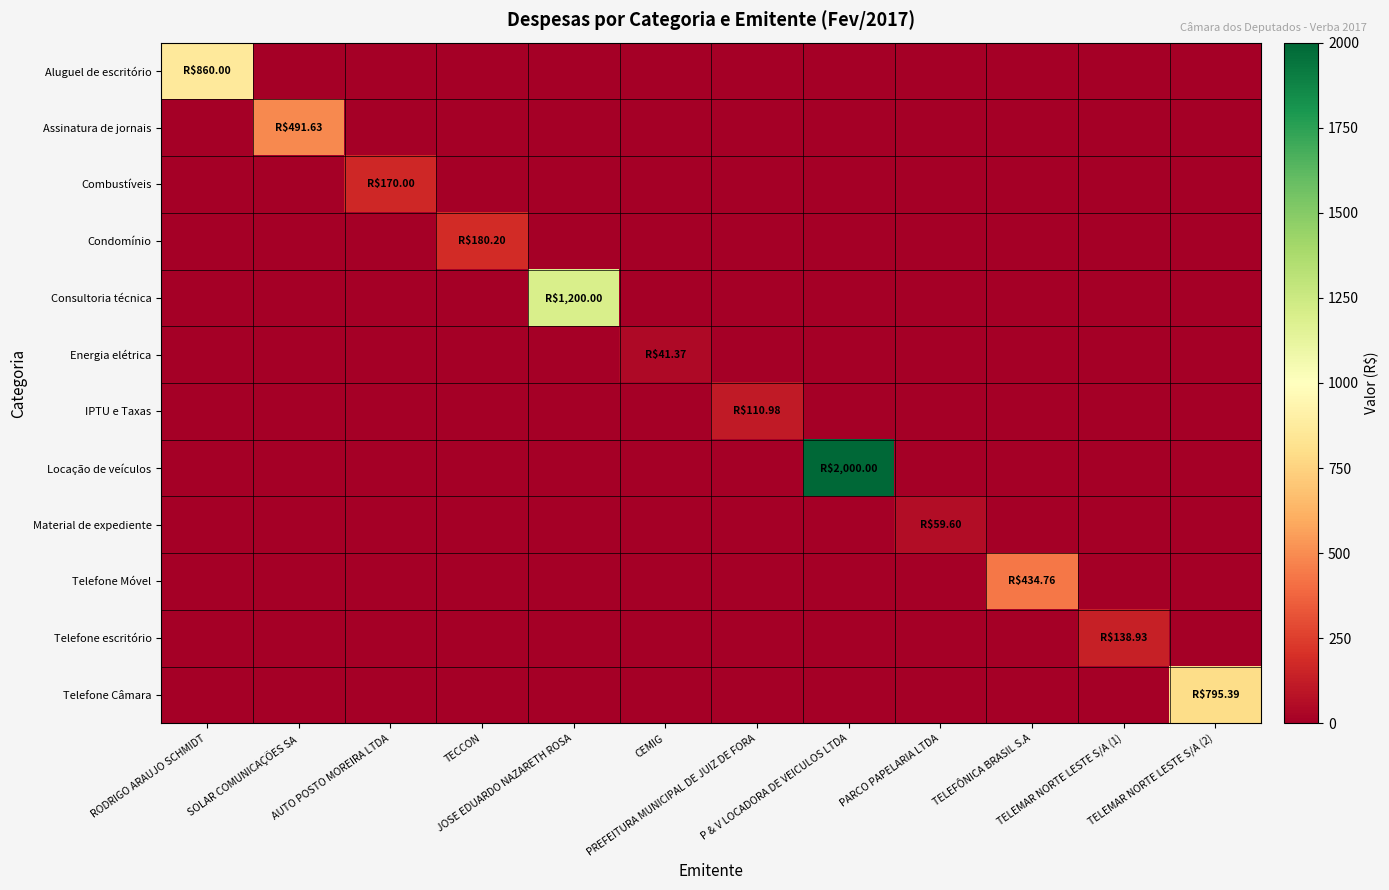

Reading left to right, extract all data points from this chart.

Aluguel de escritório: RODRIGO ARAUJO SCHMIDT=860.0	SOLAR COMUNICAÇÕES SA=0.0	AUTO POSTO MOREIRA LTDA=0.0	TECCON=0.0	JOSE EDUARDO NAZARETH ROSA=0.0	CEMIG=0.0	PREFEITURA MUNICIPAL DE JUIZ DE FORA=0.0	P & V LOCADORA DE VEICULOS LTDA=0.0	PARCO PAPELARIA LTDA=0.0	TELEFÔNICA BRASIL S.A=0.0	TELEMAR NORTE LESTE S/A (1)=0.0	TELEMAR NORTE LESTE S/A (2)=0.0
Assinatura de jornais: RODRIGO ARAUJO SCHMIDT=0.0	SOLAR COMUNICAÇÕES SA=491.6	AUTO POSTO MOREIRA LTDA=0.0	TECCON=0.0	JOSE EDUARDO NAZARETH ROSA=0.0	CEMIG=0.0	PREFEITURA MUNICIPAL DE JUIZ DE FORA=0.0	P & V LOCADORA DE VEICULOS LTDA=0.0	PARCO PAPELARIA LTDA=0.0	TELEFÔNICA BRASIL S.A=0.0	TELEMAR NORTE LESTE S/A (1)=0.0	TELEMAR NORTE LESTE S/A (2)=0.0
Combustíveis: RODRIGO ARAUJO SCHMIDT=0.0	SOLAR COMUNICAÇÕES SA=0.0	AUTO POSTO MOREIRA LTDA=170.0	TECCON=0.0	JOSE EDUARDO NAZARETH ROSA=0.0	CEMIG=0.0	PREFEITURA MUNICIPAL DE JUIZ DE FORA=0.0	P & V LOCADORA DE VEICULOS LTDA=0.0	PARCO PAPELARIA LTDA=0.0	TELEFÔNICA BRASIL S.A=0.0	TELEMAR NORTE LESTE S/A (1)=0.0	TELEMAR NORTE LESTE S/A (2)=0.0
Condomínio: RODRIGO ARAUJO SCHMIDT=0.0	SOLAR COMUNICAÇÕES SA=0.0	AUTO POSTO MOREIRA LTDA=0.0	TECCON=180.2	JOSE EDUARDO NAZARETH ROSA=0.0	CEMIG=0.0	PREFEITURA MUNICIPAL DE JUIZ DE FORA=0.0	P & V LOCADORA DE VEICULOS LTDA=0.0	PARCO PAPELARIA LTDA=0.0	TELEFÔNICA BRASIL S.A=0.0	TELEMAR NORTE LESTE S/A (1)=0.0	TELEMAR NORTE LESTE S/A (2)=0.0
Consultoria técnica: RODRIGO ARAUJO SCHMIDT=0.0	SOLAR COMUNICAÇÕES SA=0.0	AUTO POSTO MOREIRA LTDA=0.0	TECCON=0.0	JOSE EDUARDO NAZARETH ROSA=1200.0	CEMIG=0.0	PREFEITURA MUNICIPAL DE JUIZ DE FORA=0.0	P & V LOCADORA DE VEICULOS LTDA=0.0	PARCO PAPELARIA LTDA=0.0	TELEFÔNICA BRASIL S.A=0.0	TELEMAR NORTE LESTE S/A (1)=0.0	TELEMAR NORTE LESTE S/A (2)=0.0
Energia elétrica: RODRIGO ARAUJO SCHMIDT=0.0	SOLAR COMUNICAÇÕES SA=0.0	AUTO POSTO MOREIRA LTDA=0.0	TECCON=0.0	JOSE EDUARDO NAZARETH ROSA=0.0	CEMIG=41.4	PREFEITURA MUNICIPAL DE JUIZ DE FORA=0.0	P & V LOCADORA DE VEICULOS LTDA=0.0	PARCO PAPELARIA LTDA=0.0	TELEFÔNICA BRASIL S.A=0.0	TELEMAR NORTE LESTE S/A (1)=0.0	TELEMAR NORTE LESTE S/A (2)=0.0
IPTU e Taxas: RODRIGO ARAUJO SCHMIDT=0.0	SOLAR COMUNICAÇÕES SA=0.0	AUTO POSTO MOREIRA LTDA=0.0	TECCON=0.0	JOSE EDUARDO NAZARETH ROSA=0.0	CEMIG=0.0	PREFEITURA MUNICIPAL DE JUIZ DE FORA=111.0	P & V LOCADORA DE VEICULOS LTDA=0.0	PARCO PAPELARIA LTDA=0.0	TELEFÔNICA BRASIL S.A=0.0	TELEMAR NORTE LESTE S/A (1)=0.0	TELEMAR NORTE LESTE S/A (2)=0.0
Locação de veículos: RODRIGO ARAUJO SCHMIDT=0.0	SOLAR COMUNICAÇÕES SA=0.0	AUTO POSTO MOREIRA LTDA=0.0	TECCON=0.0	JOSE EDUARDO NAZARETH ROSA=0.0	CEMIG=0.0	PREFEITURA MUNICIPAL DE JUIZ DE FORA=0.0	P & V LOCADORA DE VEICULOS LTDA=2000.0	PARCO PAPELARIA LTDA=0.0	TELEFÔNICA BRASIL S.A=0.0	TELEMAR NORTE LESTE S/A (1)=0.0	TELEMAR NORTE LESTE S/A (2)=0.0
Material de expediente: RODRIGO ARAUJO SCHMIDT=0.0	SOLAR COMUNICAÇÕES SA=0.0	AUTO POSTO MOREIRA LTDA=0.0	TECCON=0.0	JOSE EDUARDO NAZARETH ROSA=0.0	CEMIG=0.0	PREFEITURA MUNICIPAL DE JUIZ DE FORA=0.0	P & V LOCADORA DE VEICULOS LTDA=0.0	PARCO PAPELARIA LTDA=59.6	TELEFÔNICA BRASIL S.A=0.0	TELEMAR NORTE LESTE S/A (1)=0.0	TELEMAR NORTE LESTE S/A (2)=0.0
Telefone Móvel: RODRIGO ARAUJO SCHMIDT=0.0	SOLAR COMUNICAÇÕES SA=0.0	AUTO POSTO MOREIRA LTDA=0.0	TECCON=0.0	JOSE EDUARDO NAZARETH ROSA=0.0	CEMIG=0.0	PREFEITURA MUNICIPAL DE JUIZ DE FORA=0.0	P & V LOCADORA DE VEICULOS LTDA=0.0	PARCO PAPELARIA LTDA=0.0	TELEFÔNICA BRASIL S.A=434.8	TELEMAR NORTE LESTE S/A (1)=0.0	TELEMAR NORTE LESTE S/A (2)=0.0
Telefone escritório: RODRIGO ARAUJO SCHMIDT=0.0	SOLAR COMUNICAÇÕES SA=0.0	AUTO POSTO MOREIRA LTDA=0.0	TECCON=0.0	JOSE EDUARDO NAZARETH ROSA=0.0	CEMIG=0.0	PREFEITURA MUNICIPAL DE JUIZ DE FORA=0.0	P & V LOCADORA DE VEICULOS LTDA=0.0	PARCO PAPELARIA LTDA=0.0	TELEFÔNICA BRASIL S.A=0.0	TELEMAR NORTE LESTE S/A (1)=138.9	TELEMAR NORTE LESTE S/A (2)=0.0
Telefone Câmara: RODRIGO ARAUJO SCHMIDT=0.0	SOLAR COMUNICAÇÕES SA=0.0	AUTO POSTO MOREIRA LTDA=0.0	TECCON=0.0	JOSE EDUARDO NAZARETH ROSA=0.0	CEMIG=0.0	PREFEITURA MUNICIPAL DE JUIZ DE FORA=0.0	P & V LOCADORA DE VEICULOS LTDA=0.0	PARCO PAPELARIA LTDA=0.0	TELEFÔNICA BRASIL S.A=0.0	TELEMAR NORTE LESTE S/A (1)=0.0	TELEMAR NORTE LESTE S/A (2)=795.4